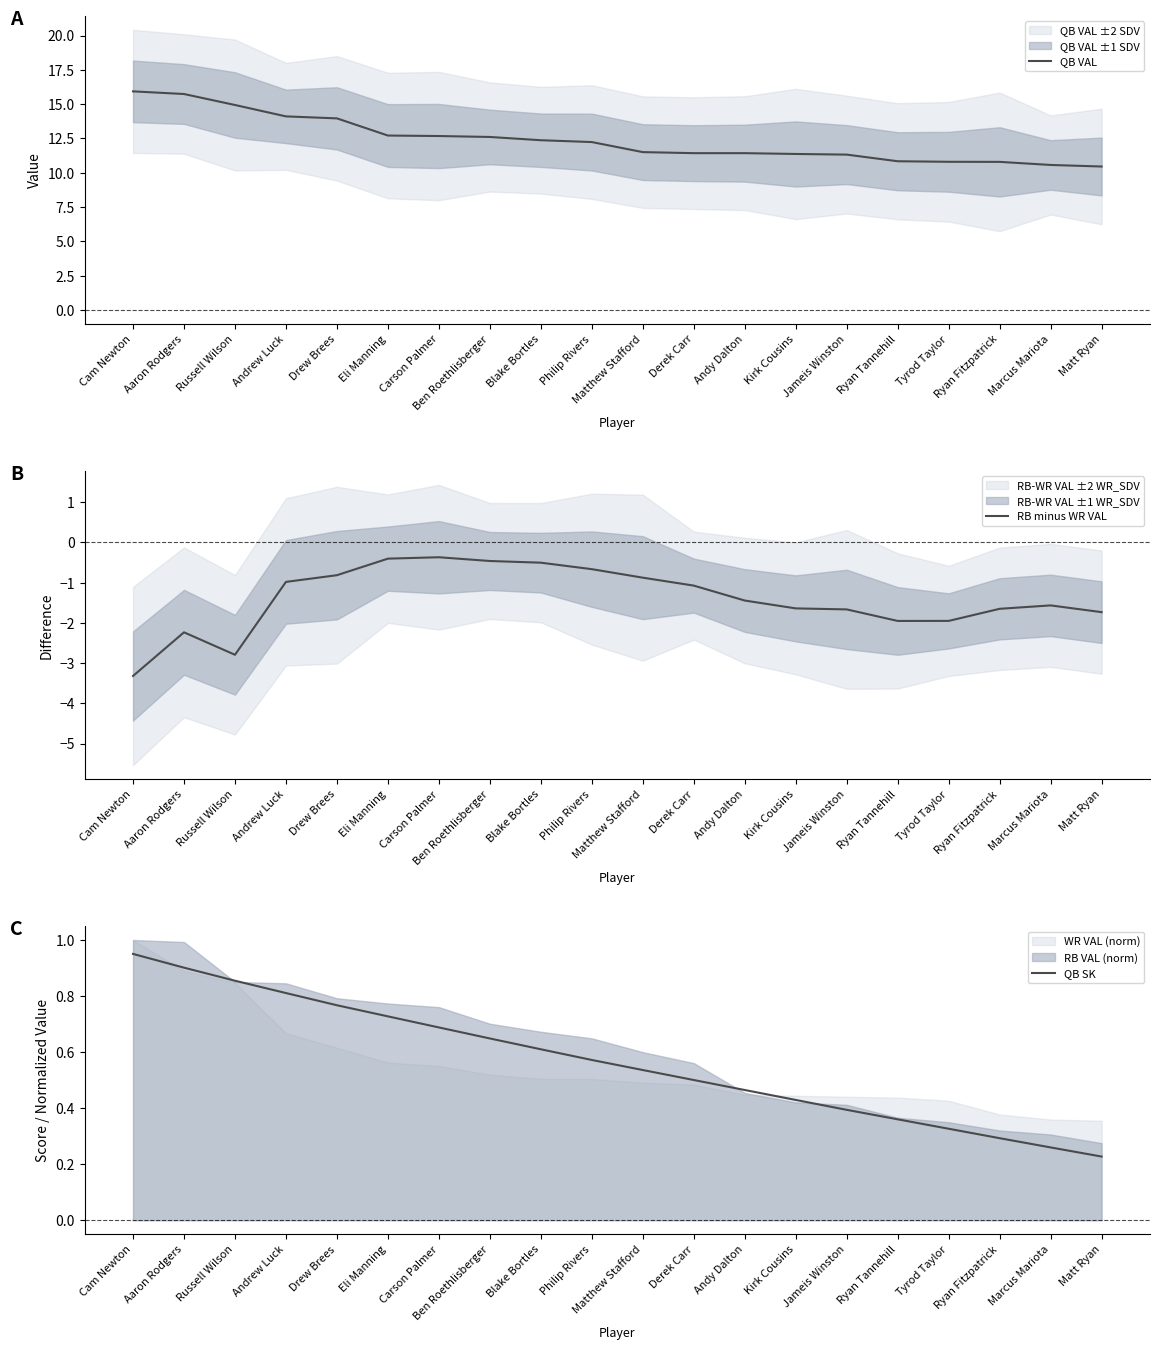

What is the sum of all RB minus WR VAL values?

-28.1